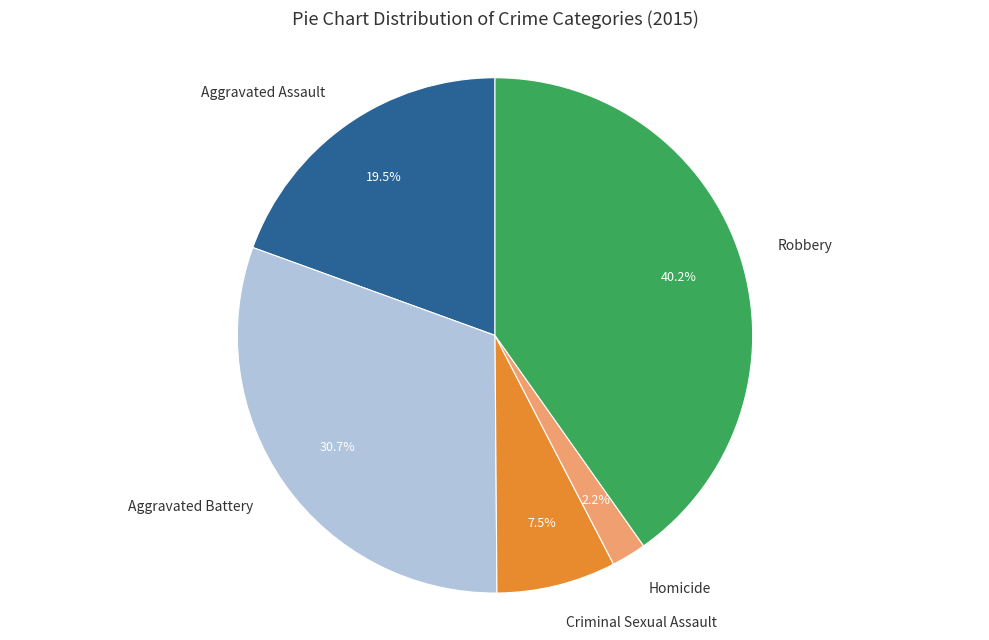

To the nearest percent, what is the difference between the largest and smallest slice percentages?

38%